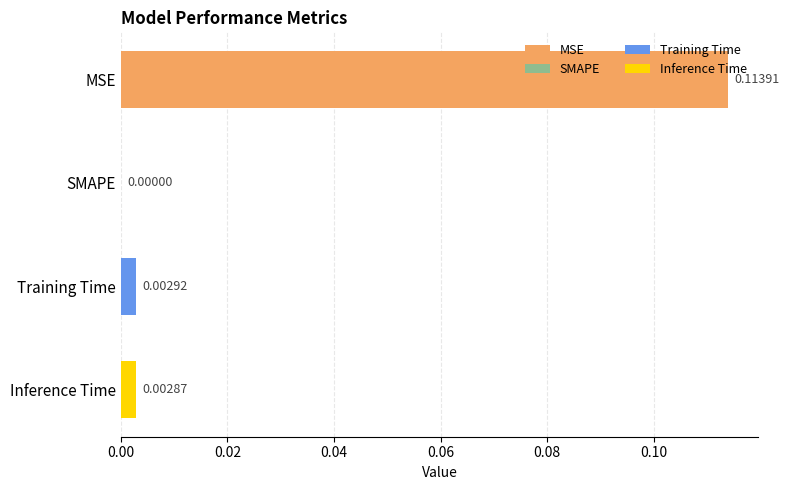

Are the bars grouped side by side (vs. stacked)?

No